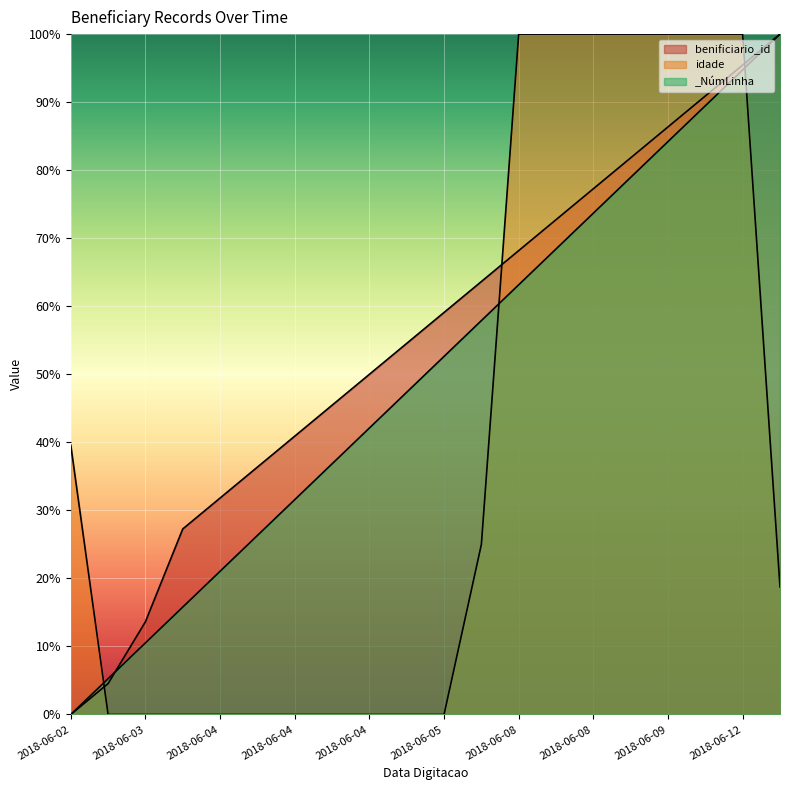

At which category does the chart reach its peak across all series?

2018-06-15